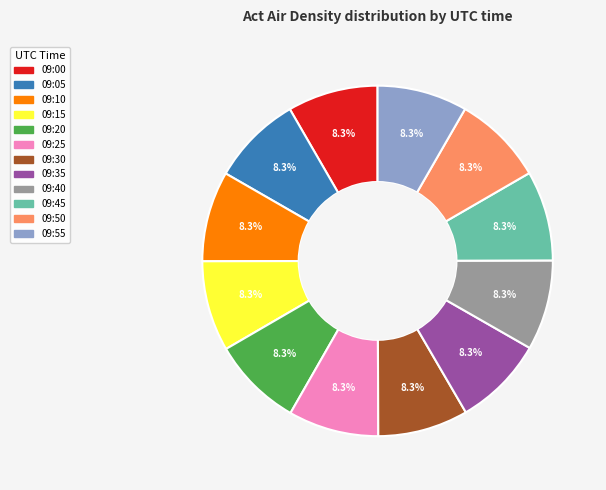

To the nearest percent, what is the average slice percentage?

8%